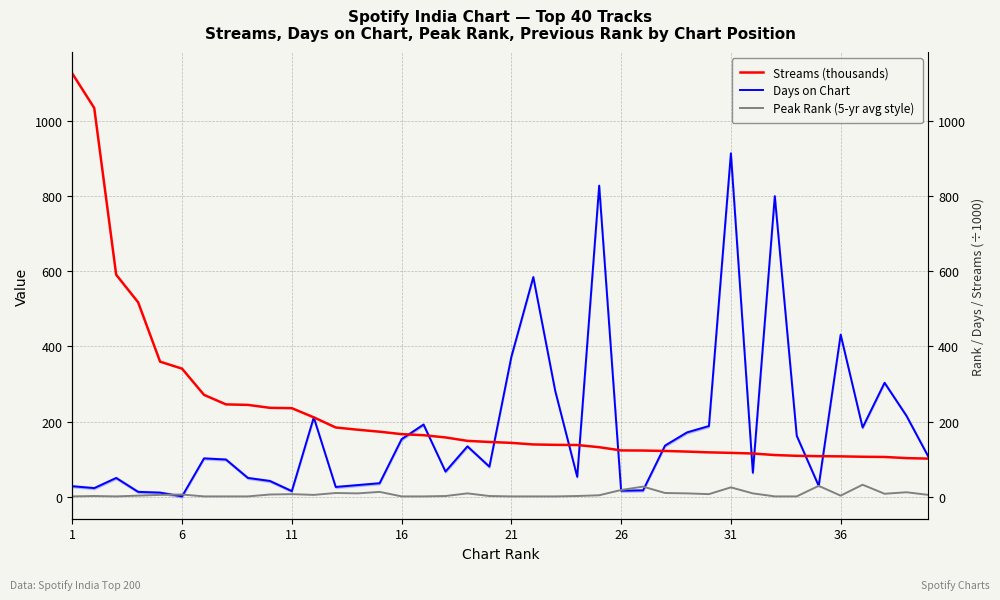

How many series are shown in this chart?

3